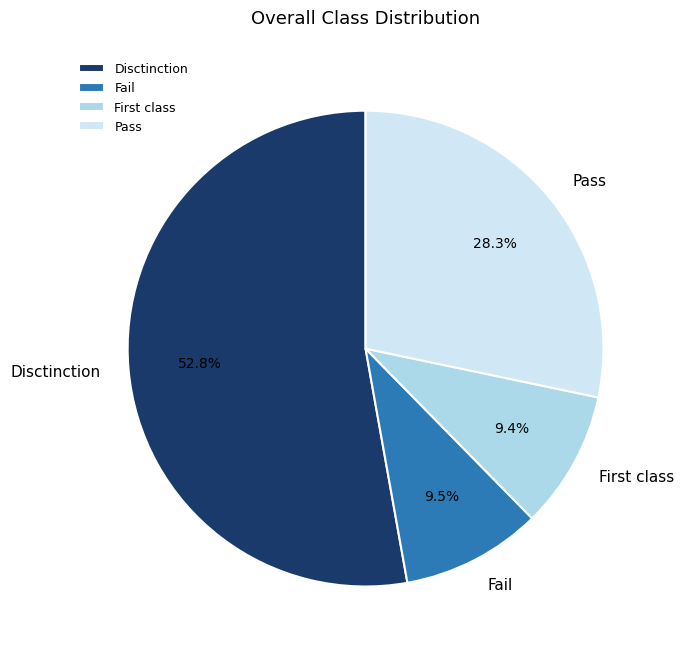

What is the ratio of the value at Fail to the value at Pass?

0.3